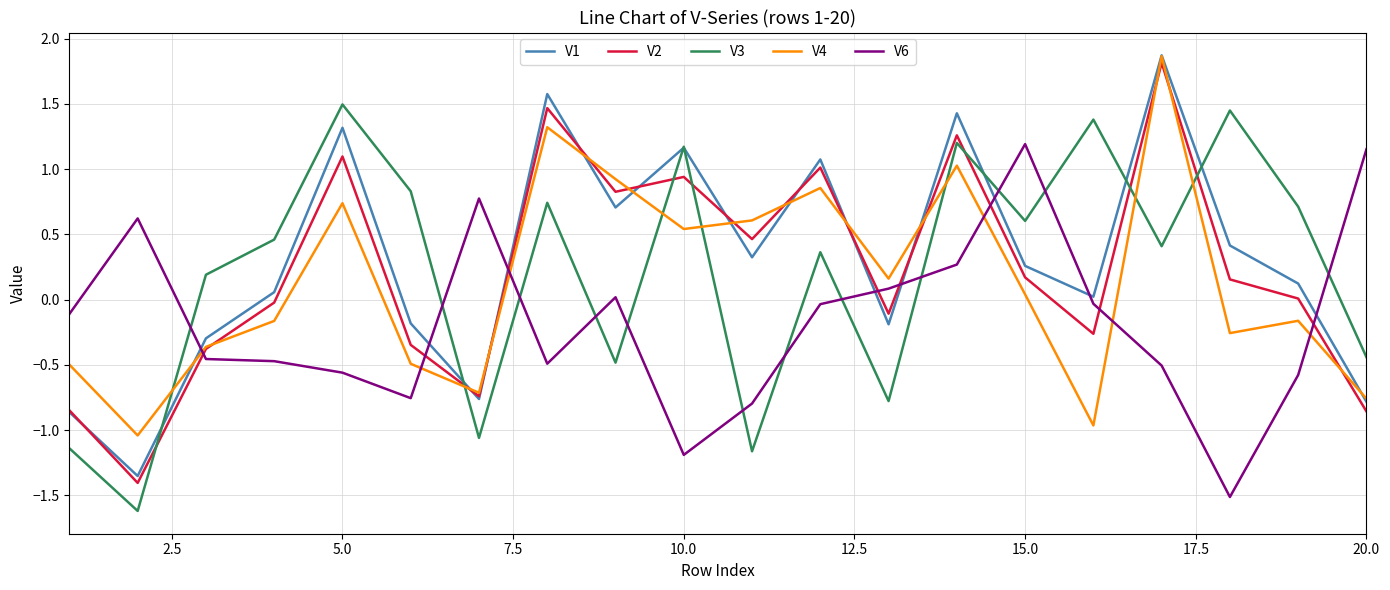

How many values in V4 are above zero?

10